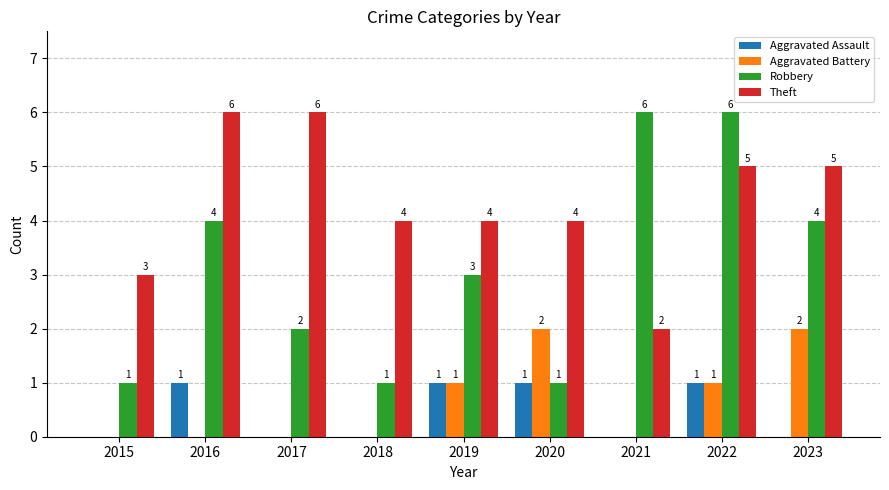

What is the sum of all Aggravated Assault values?

4